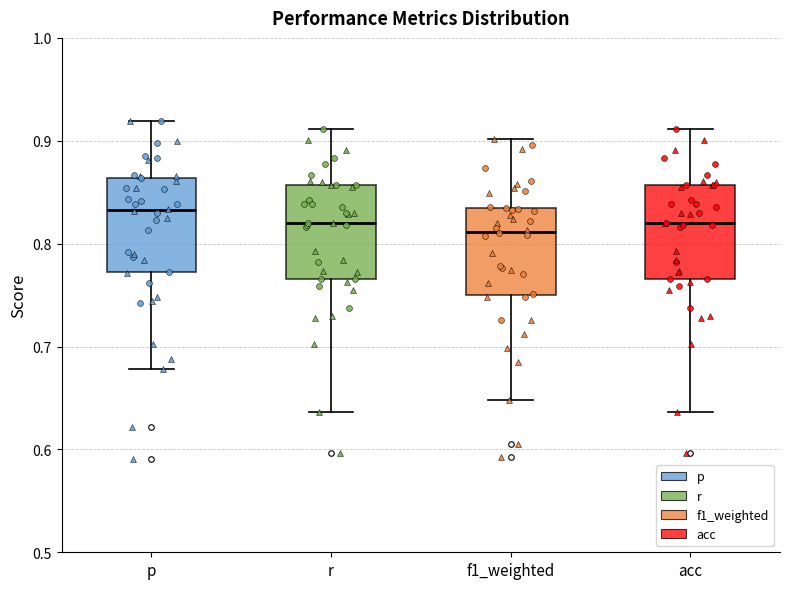

Reading left to right, transcribe this box plot: for each box, give where its median line is, the range the box spans, and where its two whiskers end, as read against the y-axis. The values are not printed on the chart, so give them approximately, as read against the axis.

p: median 0.83, box 0.77 to 0.86, whiskers 0.68 to 0.92
r: median 0.82, box 0.77 to 0.86, whiskers 0.64 to 0.91
f1_weighted: median 0.81, box 0.75 to 0.83, whiskers 0.65 to 0.90
acc: median 0.82, box 0.77 to 0.86, whiskers 0.64 to 0.91